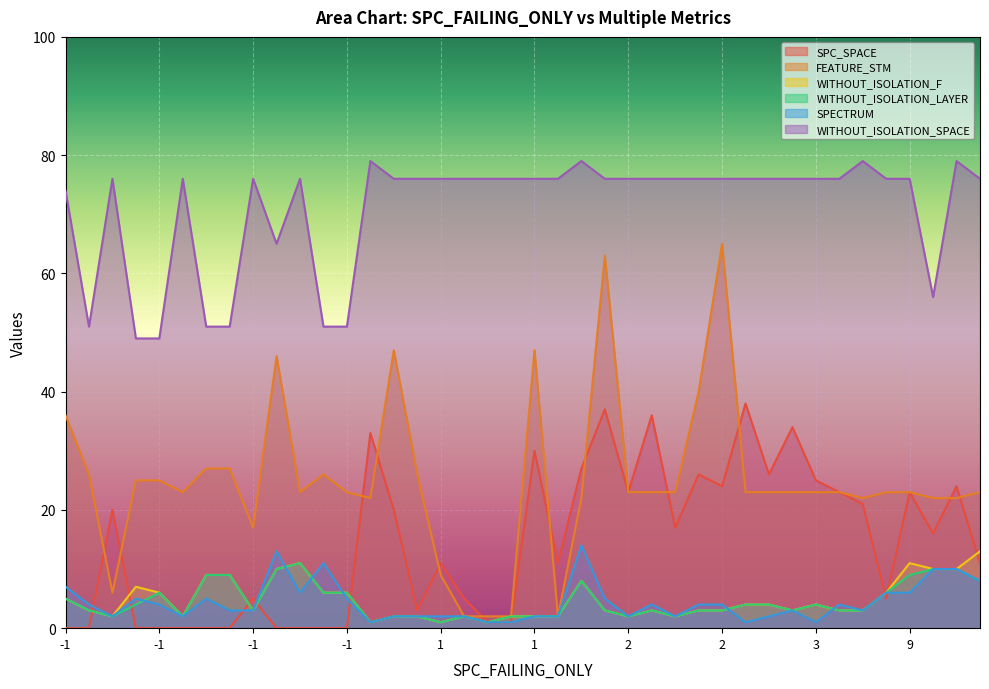

The value of FEATURE_STM at 14 is 7. True or false?

False